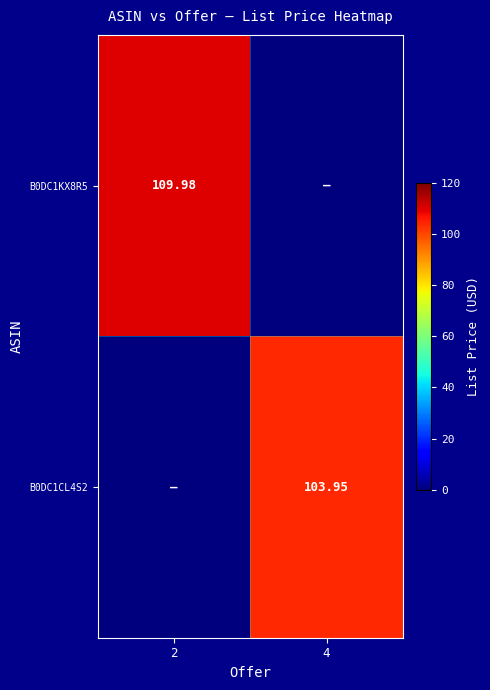

Is the value of B0DC1CL4S2 at 4 greater than the value of B0DC1KX8R5 at 2?

No